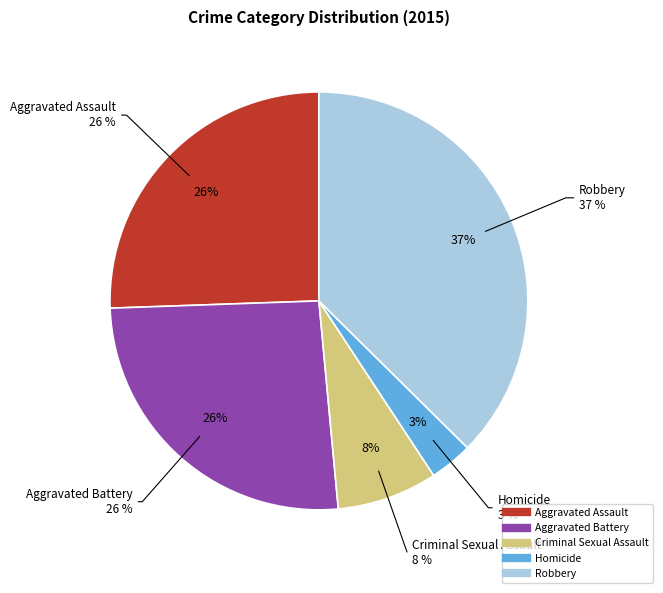

To the nearest percent, what is the average slice percentage?

20%